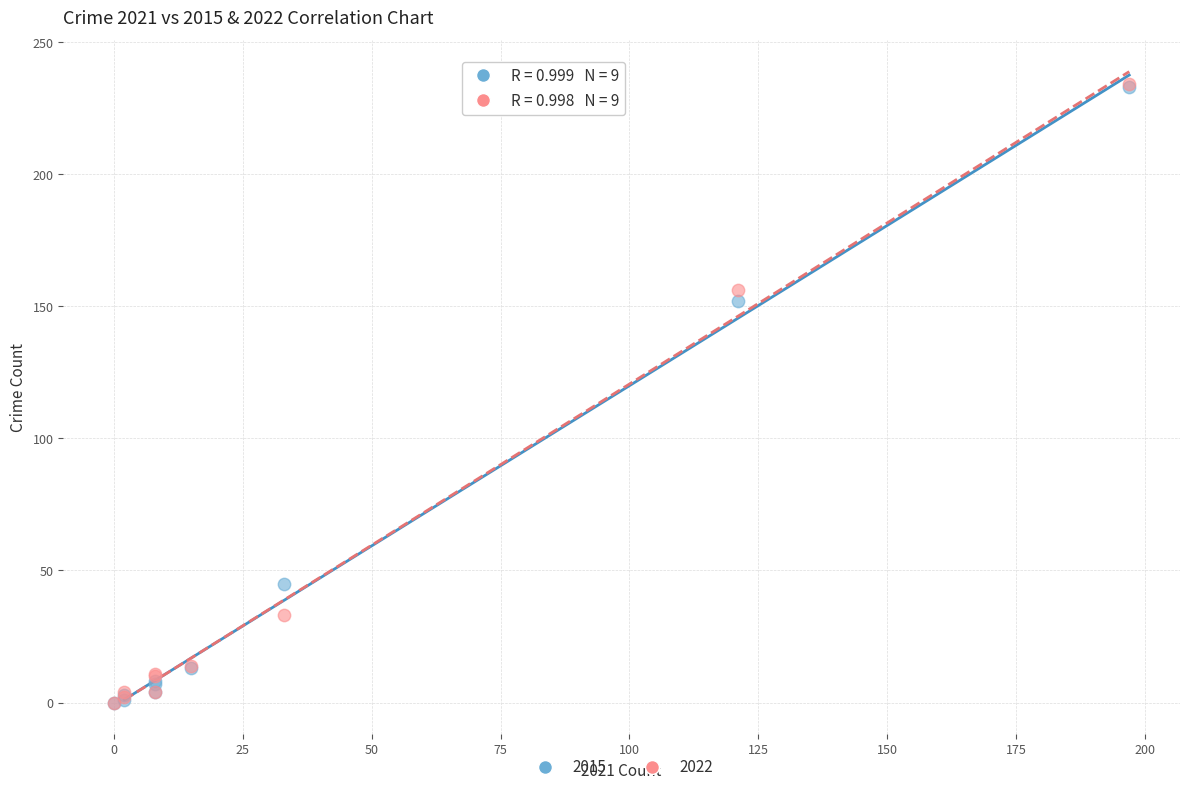

Across all series, what Y value is closest to 117?

152